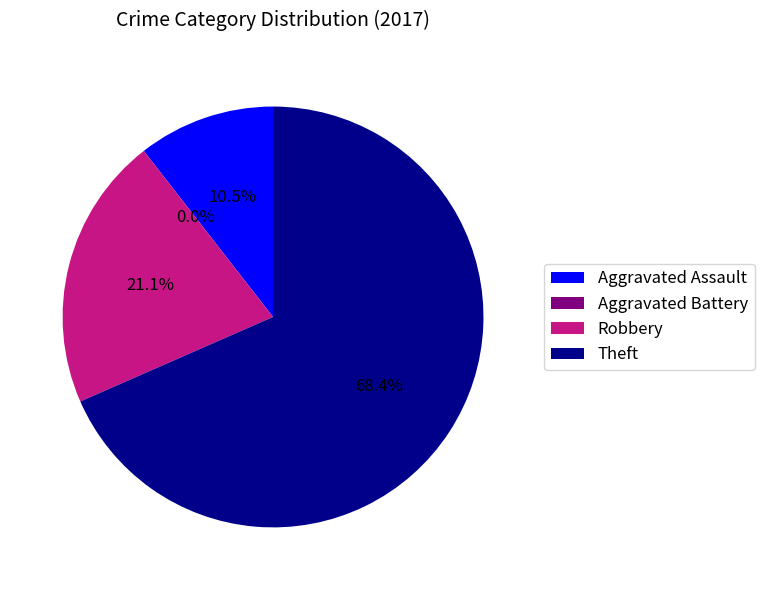

To the nearest percent, what is the difference between the largest and smallest slice percentages?

68%